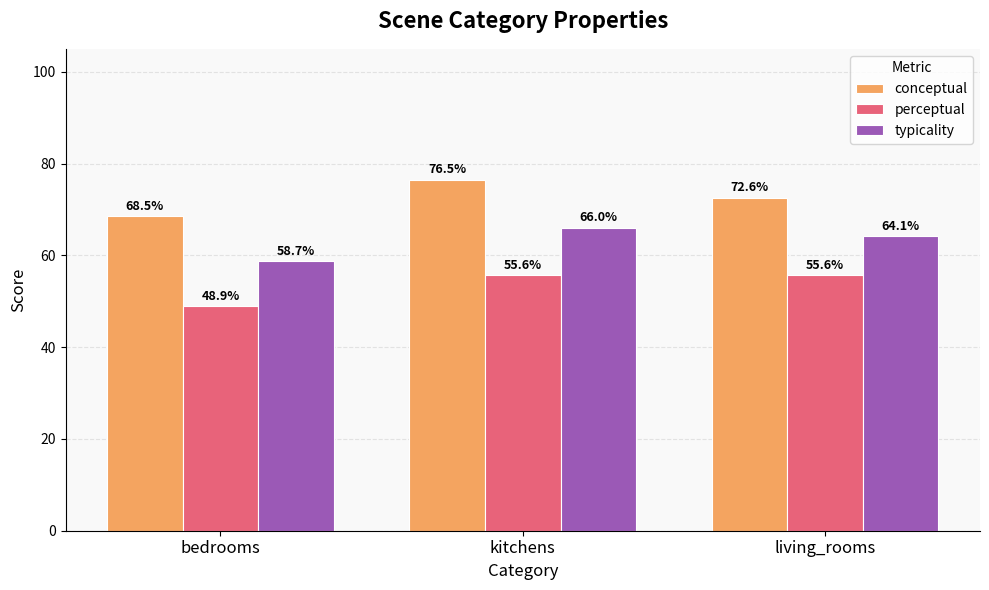

What position from the right is kitchens?

2